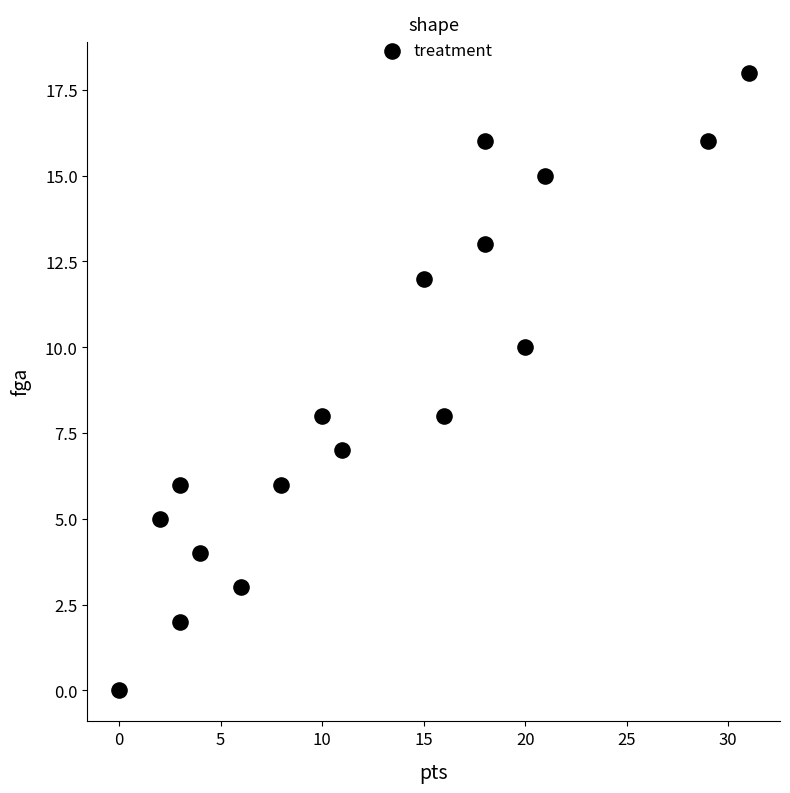

What is the range of X values (max minus min)?

31